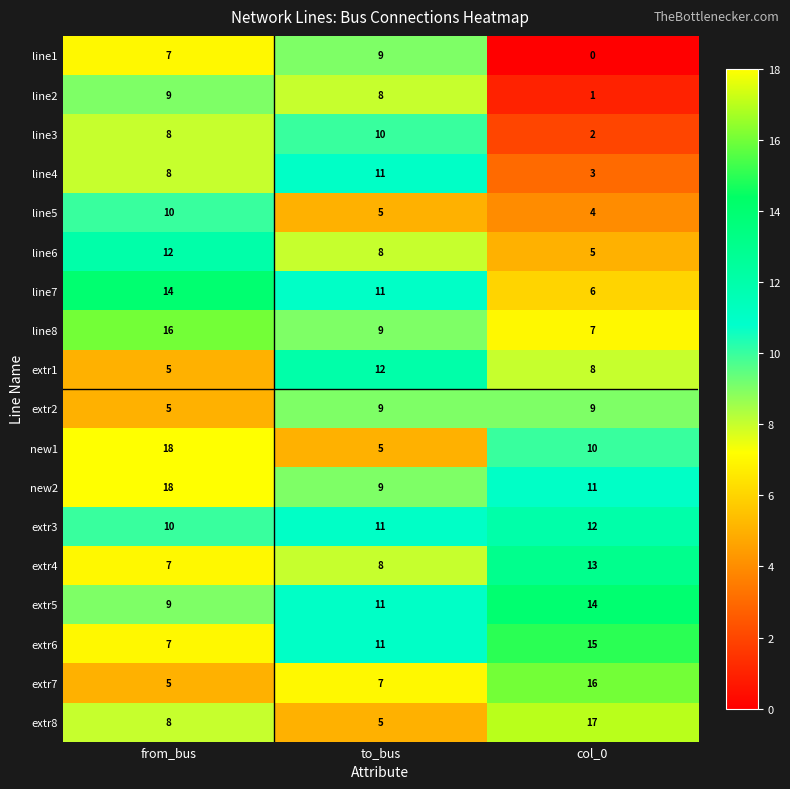

Which series has the largest total across all categories?

new2